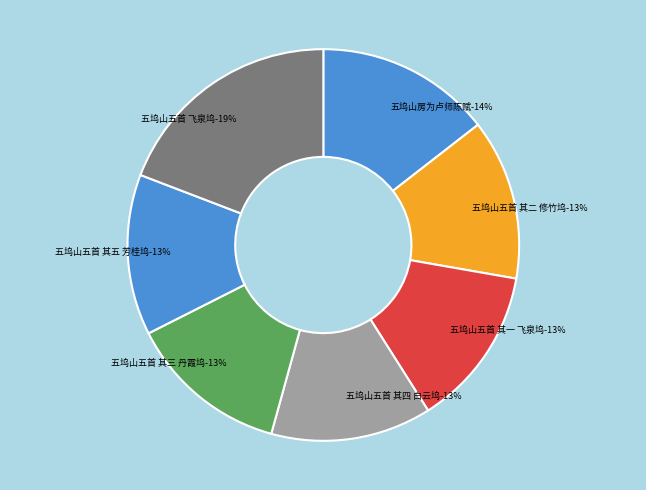

How many segments does this pie chart have?

7